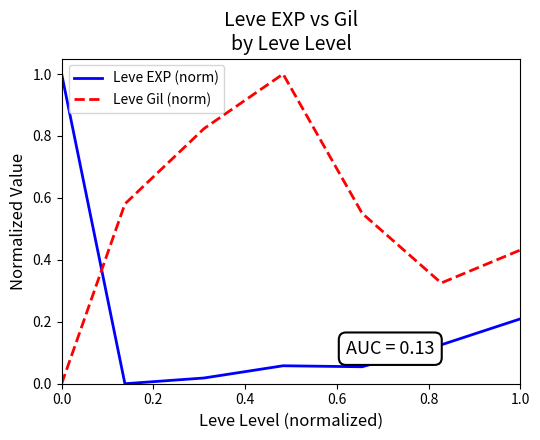

What is the highest value of the Leve EXP (norm) series?

1.0